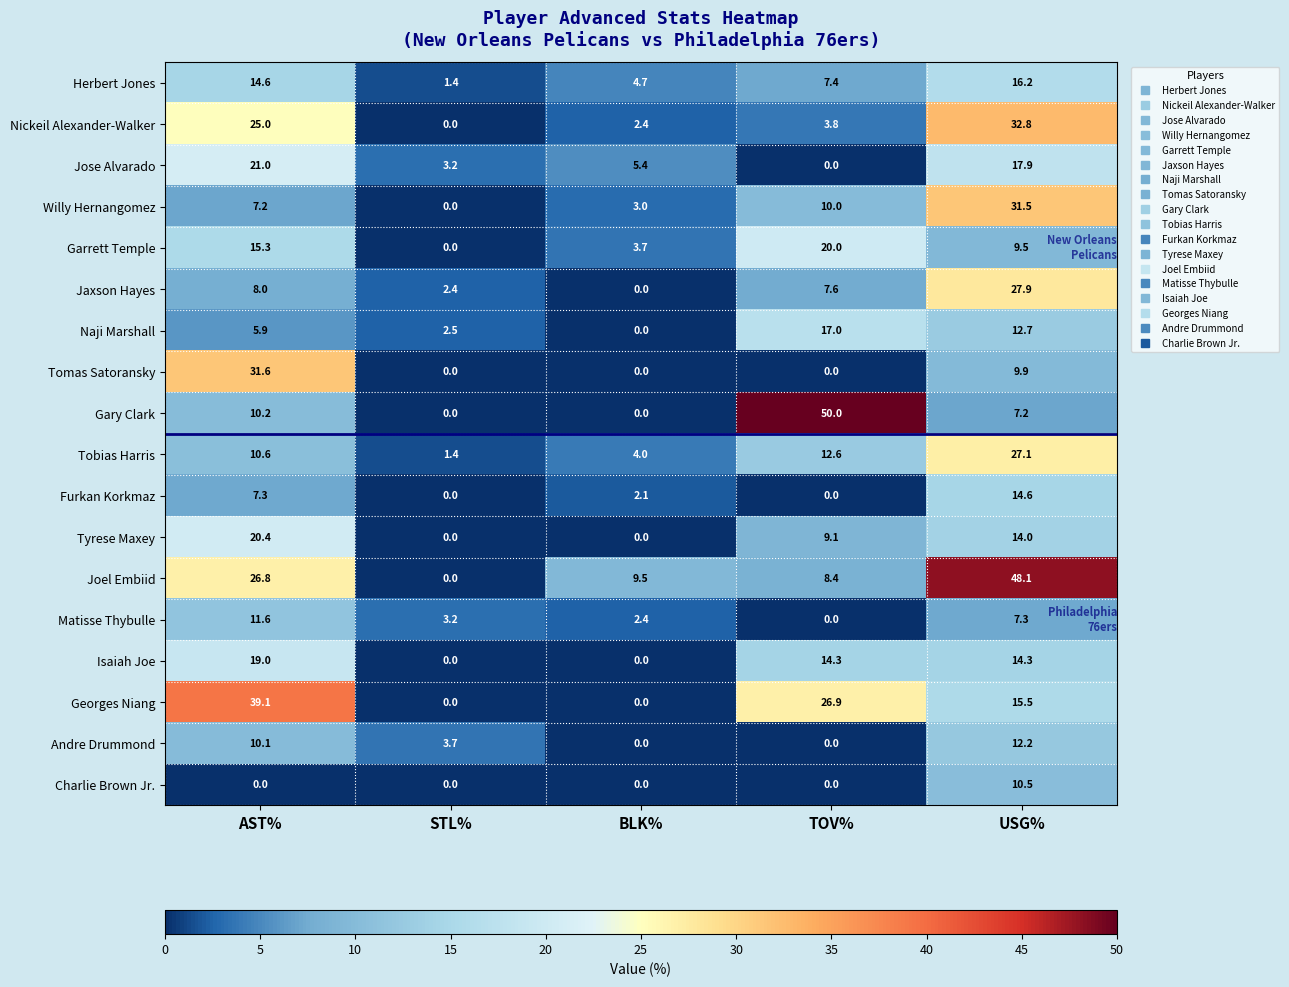

List the series in order of their peak value, highest first.

Gary Clark, Joel Embiid, Georges Niang, Nickeil Alexander-Walker, Tomas Satoransky, Willy Hernangomez, Jaxson Hayes, Tobias Harris, Jose Alvarado, Tyrese Maxey, Garrett Temple, Isaiah Joe, Naji Marshall, Herbert Jones, Furkan Korkmaz, Andre Drummond, Matisse Thybulle, Charlie Brown Jr.